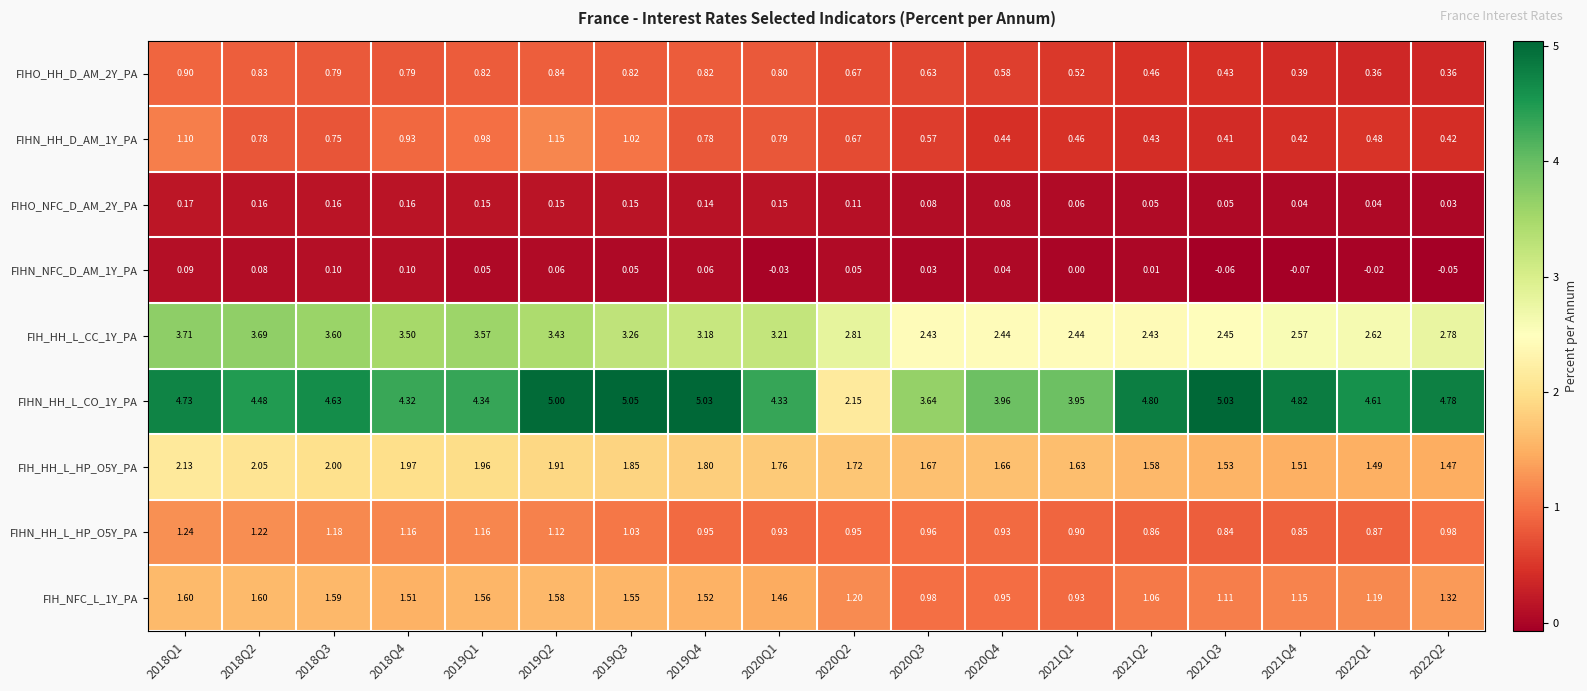

Rank the series at 2020Q3 from lowest to highest value.

FIHN_NFC_D_AM_1Y_PA, FIHO_NFC_D_AM_2Y_PA, FIHN_HH_D_AM_1Y_PA, FIHO_HH_D_AM_2Y_PA, FIHN_HH_L_HP_O5Y_PA, FIH_NFC_L_1Y_PA, FIH_HH_L_HP_O5Y_PA, FIH_HH_L_CC_1Y_PA, FIHN_HH_L_CO_1Y_PA